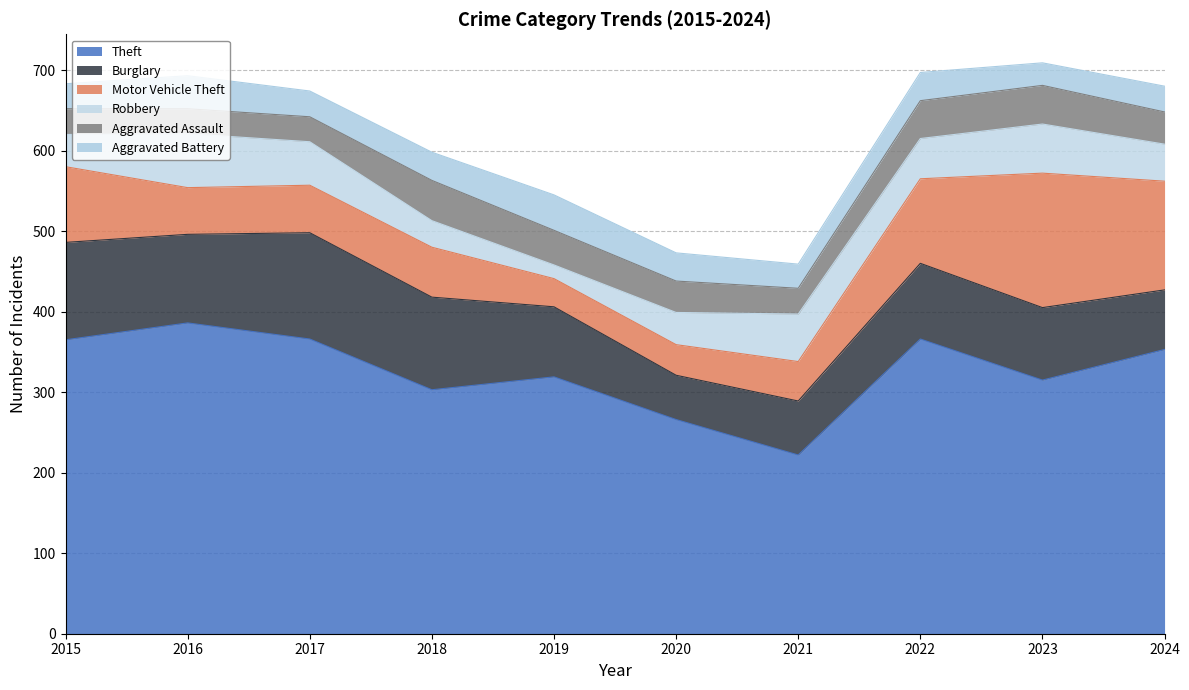

The value of Theft at 2023 is 529. True or false?

False